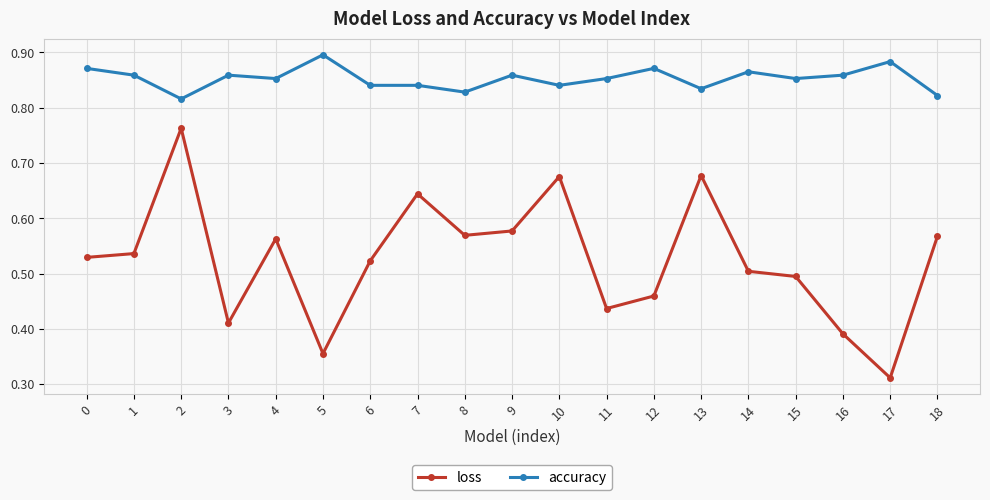

Rank the series at 8 from lowest to highest value.

loss, accuracy